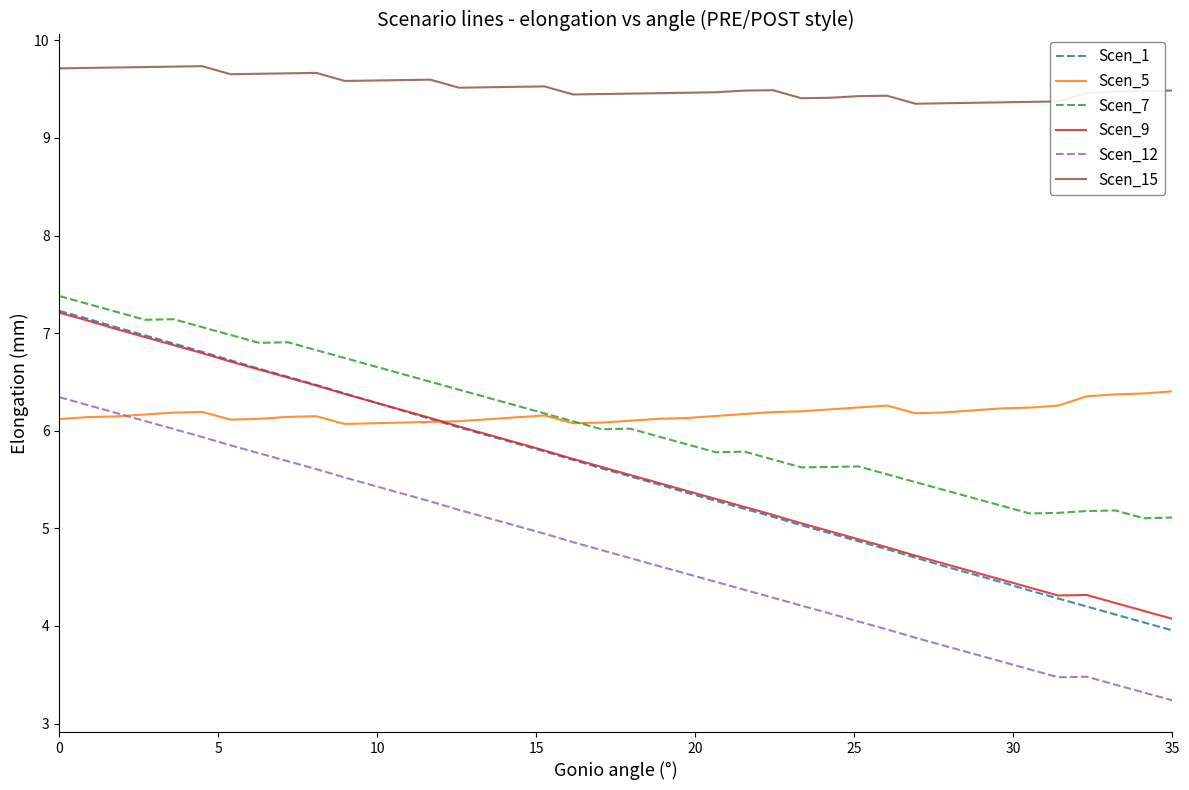

True or false: Scen_1 and Scen_12 cross at least once.

False